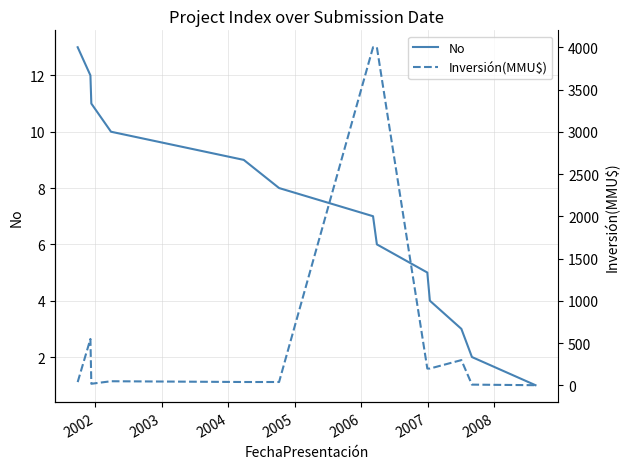

What is the difference between the No values at 2005 and 2002?

3.0